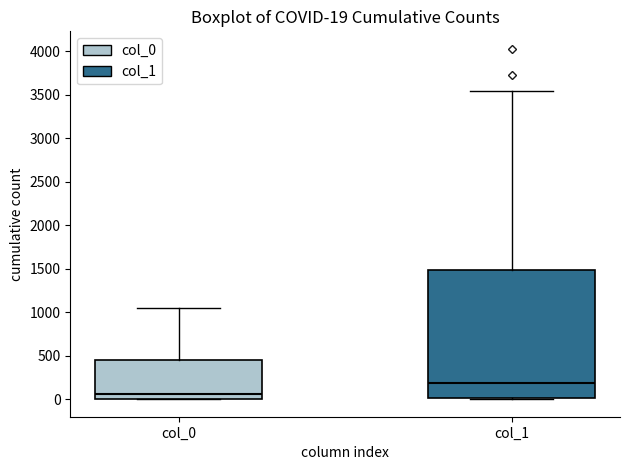

Which box is the tallest, from its lower edge to its upper edge?

col_1